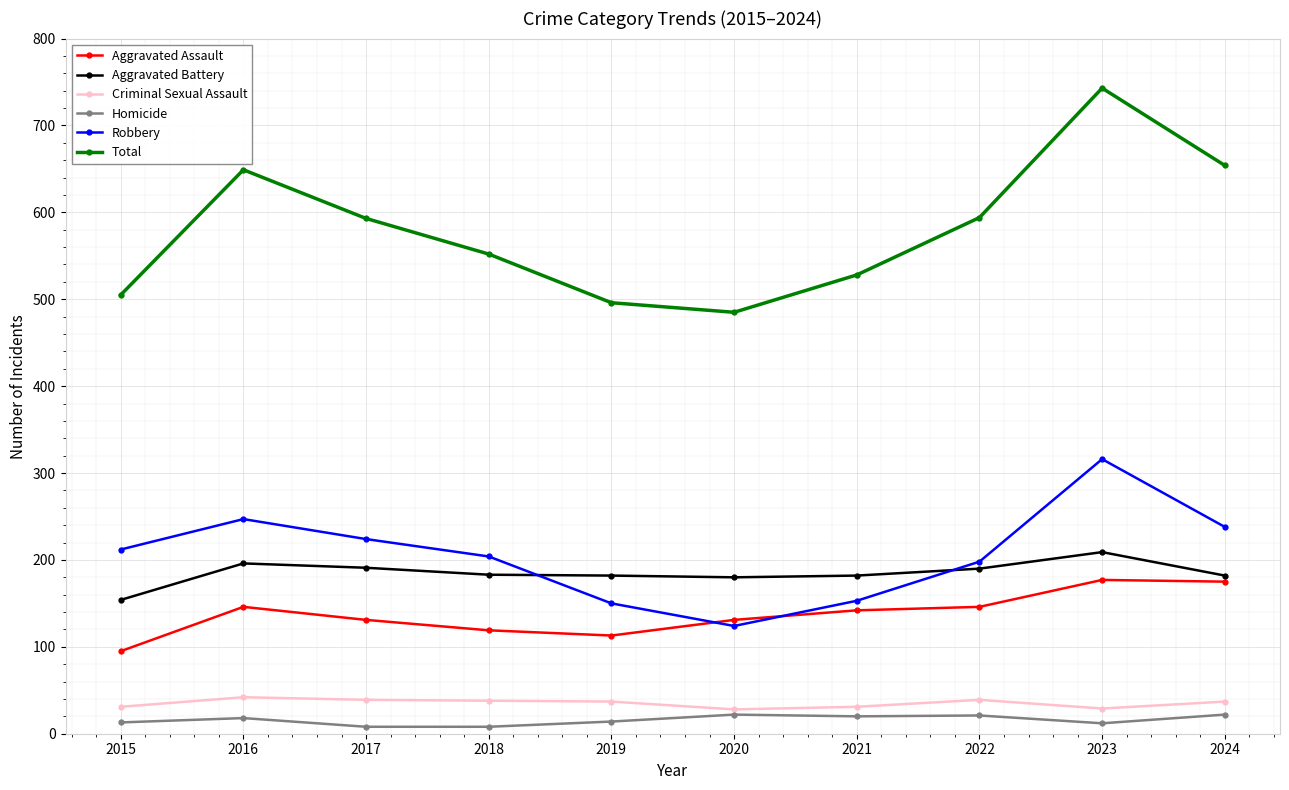

What is the sum of all Aggravated Assault values?

1375